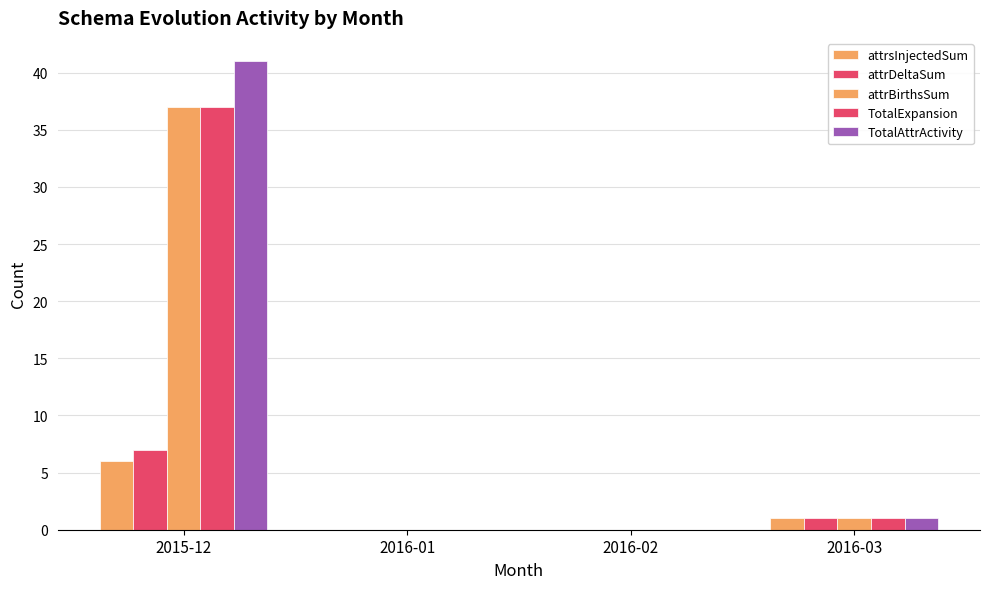

Between 2015-12 and 2016-01, which series saw the biggest shift?

TotalAttrActivity